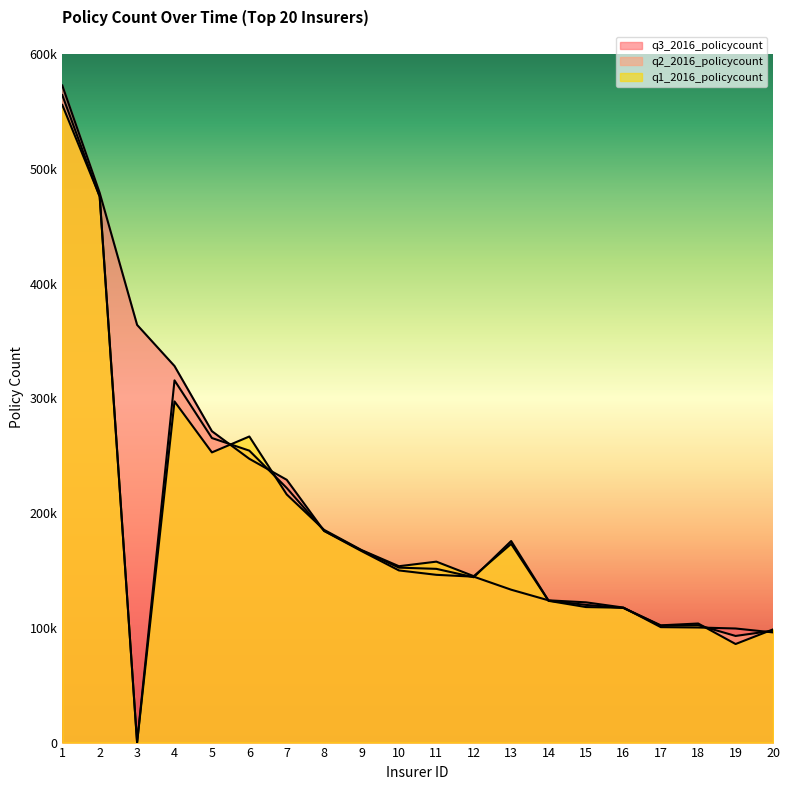

Does the chart display data point markers on the line(s)?

No